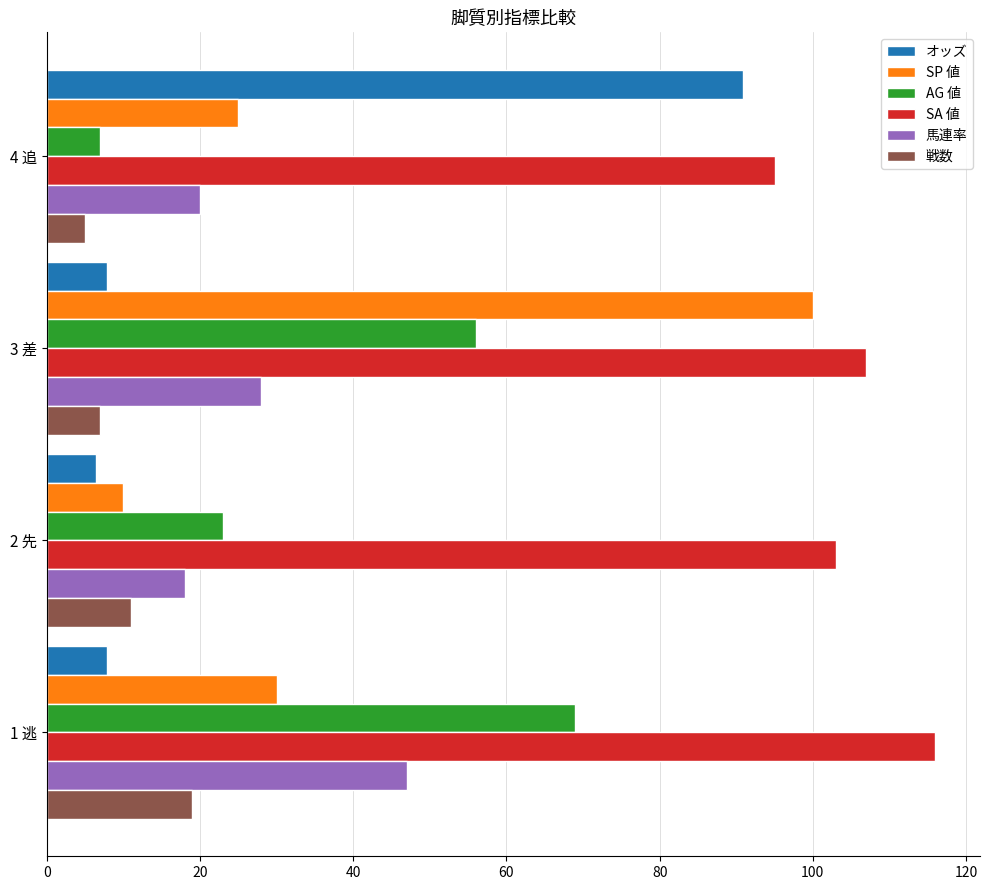

What is the average value of the AG 値 series?

38.8